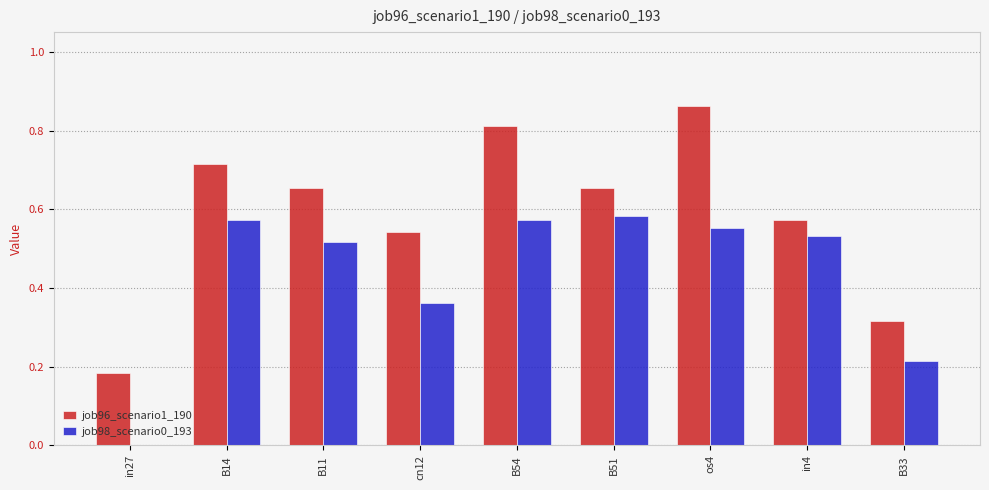

What is the total value across all series at B14?

1.3